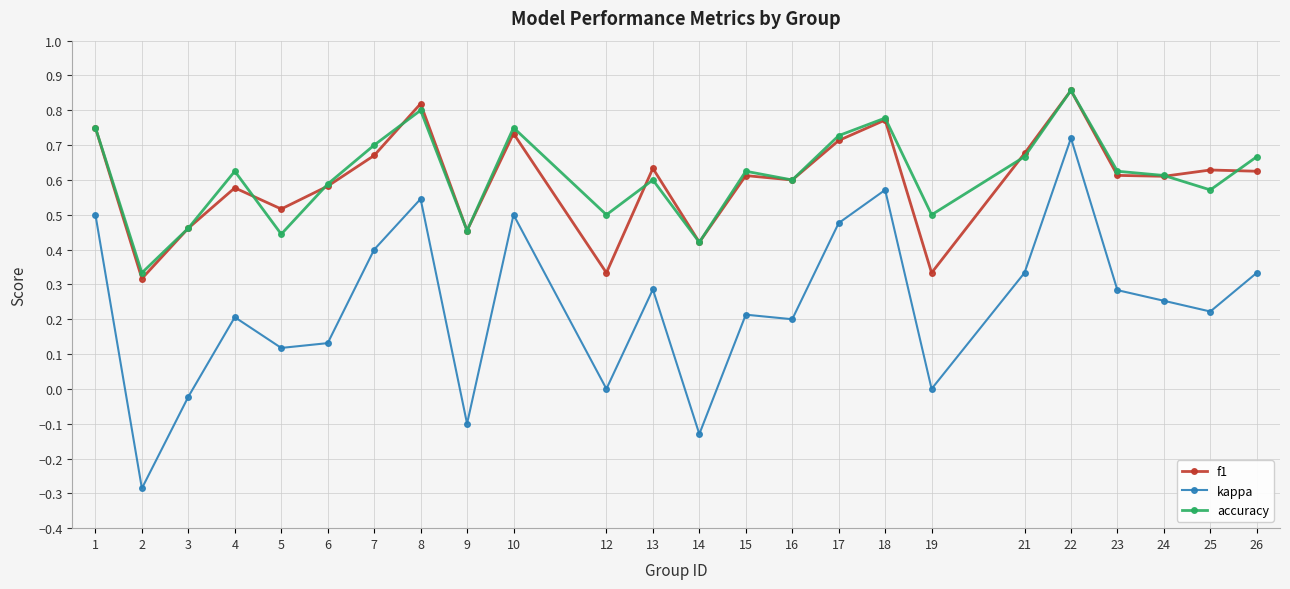

In accuracy, how many points are higher than both neighbors (excluding endpoints)?

7